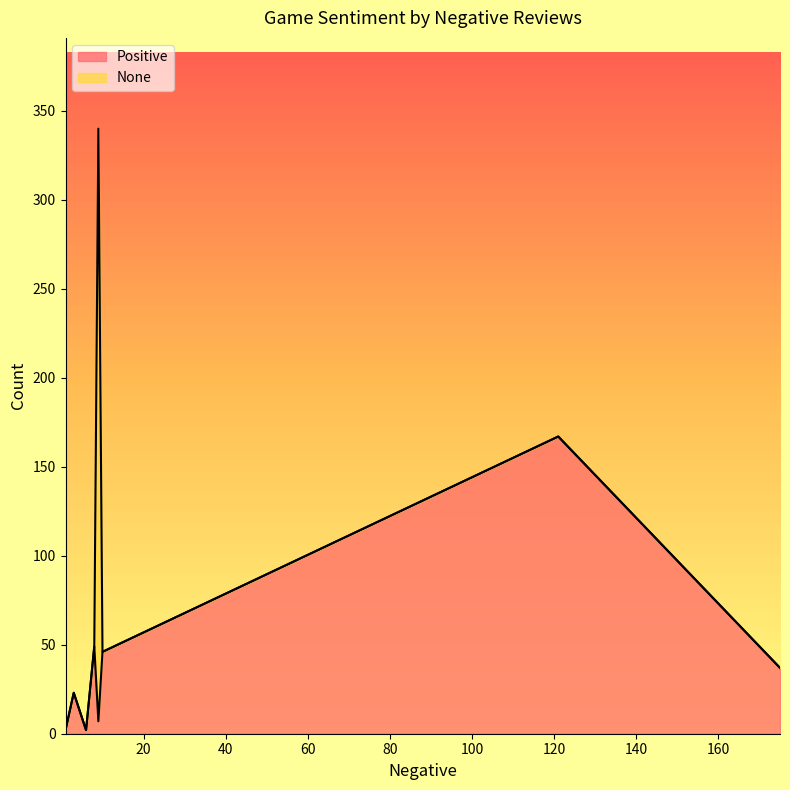

What are all the series names shown in the legend?

Positive, None